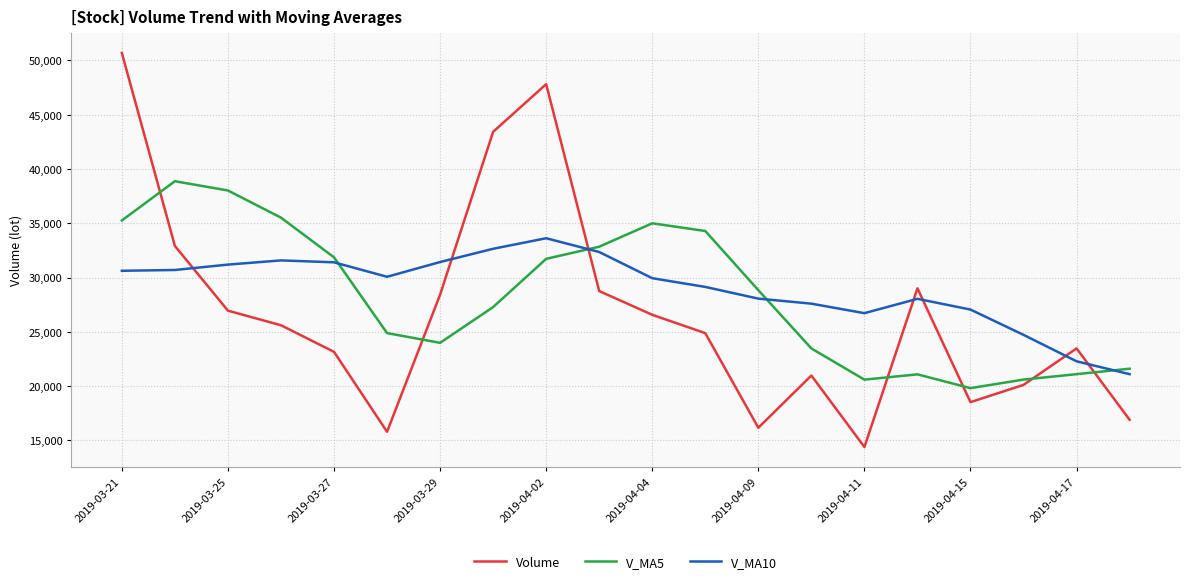

Which series has the largest range (max minus min)?

Volume